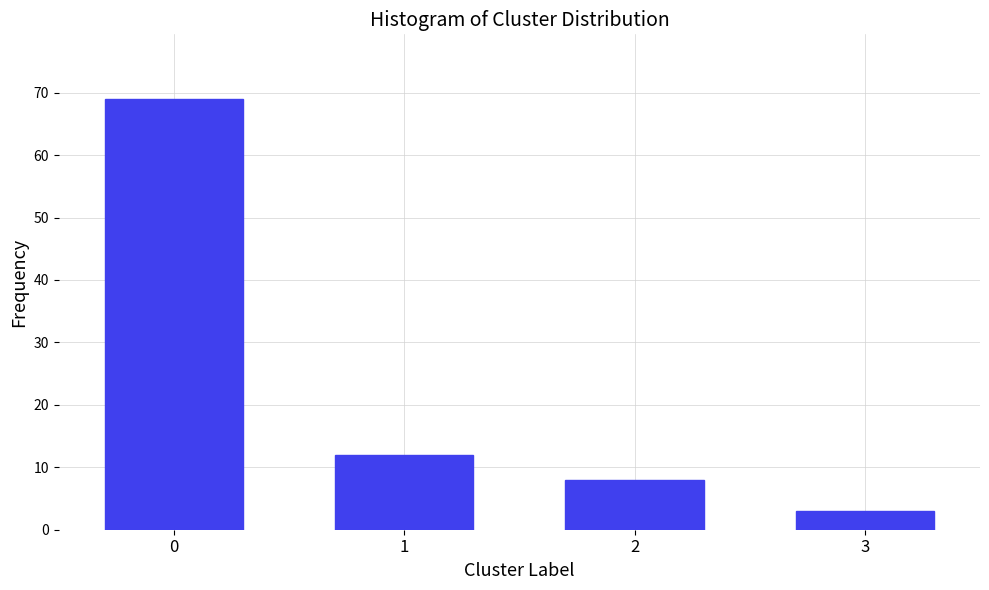

Reading left to right, extract all data points from this chart.

69	12	8	3